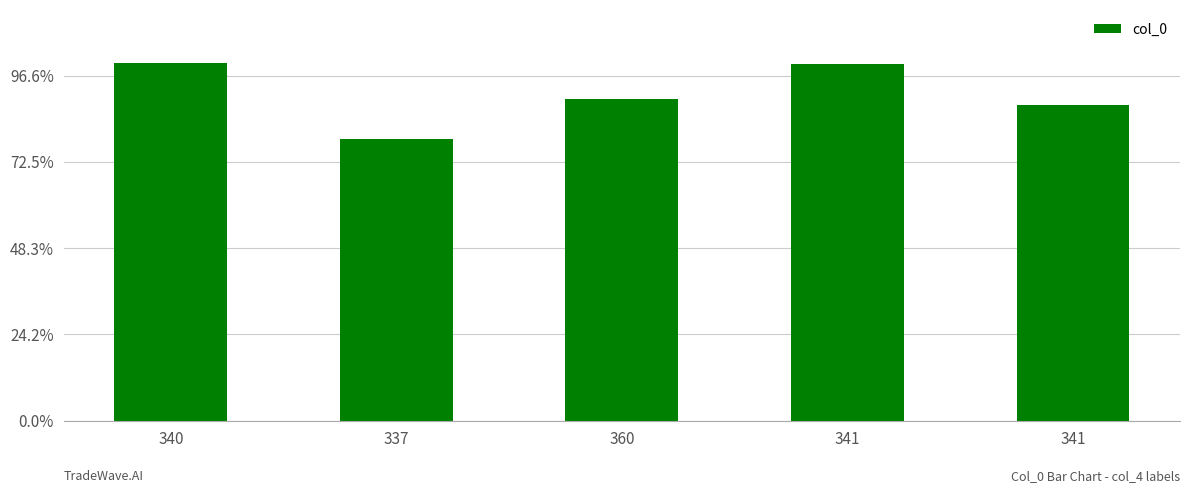

Where does the data first go above 373?

340